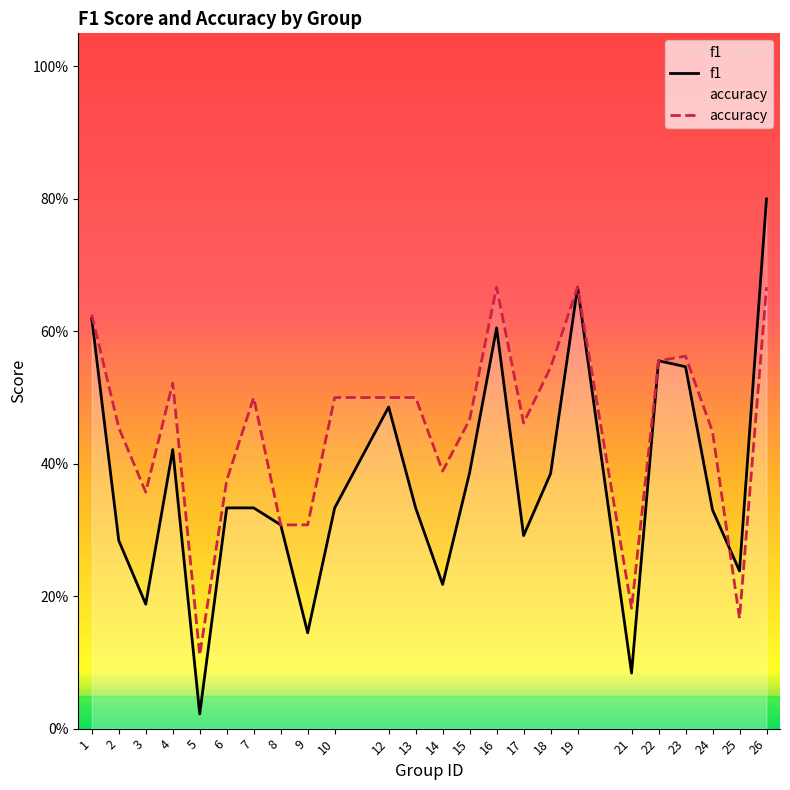

Rank the series at 21 from lowest to highest value.

f1, accuracy